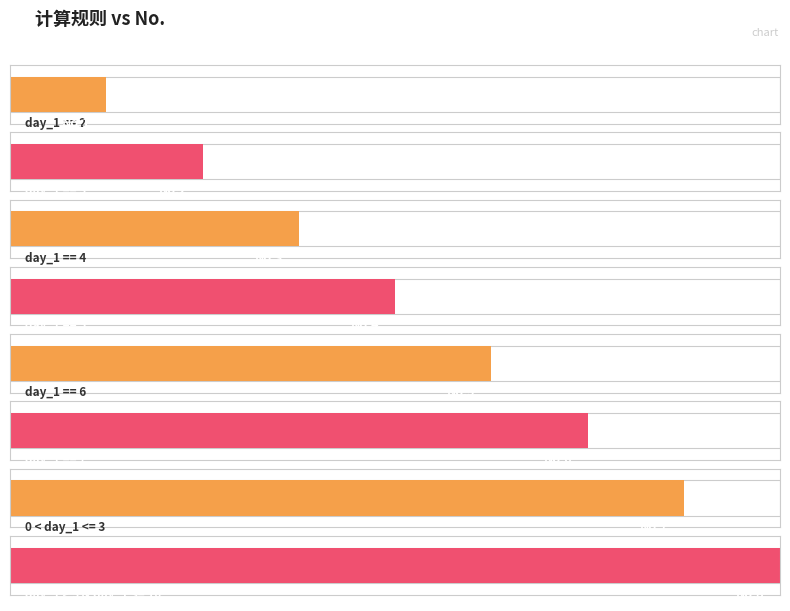

Does the chart contain any negative values?

No